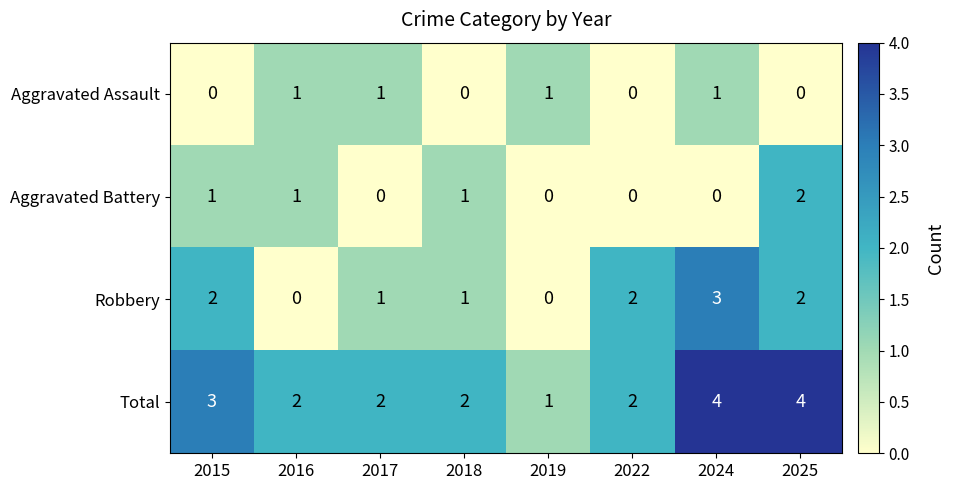

What is the difference between the second highest and minimum values in the Total series?

3